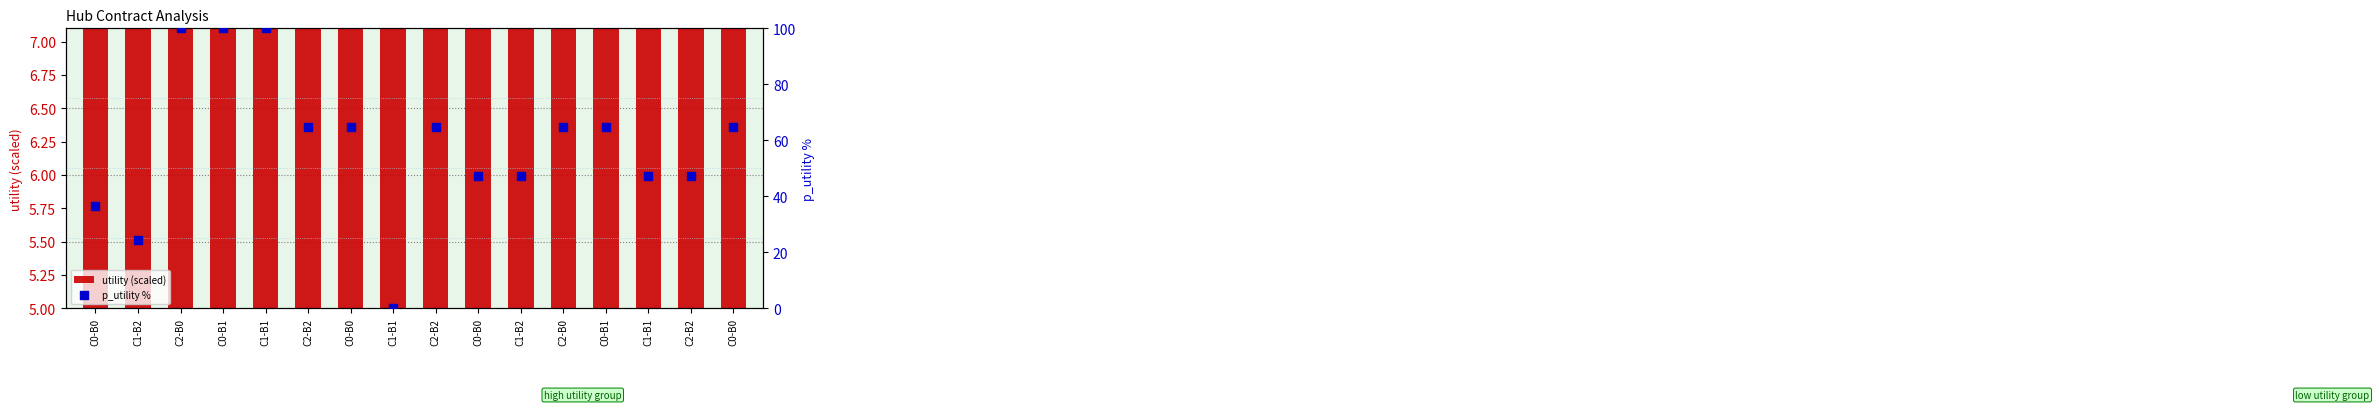

Is the value of p_utility % at C2-B2 greater than the value of utility (scaled) at C0-B0?

Yes